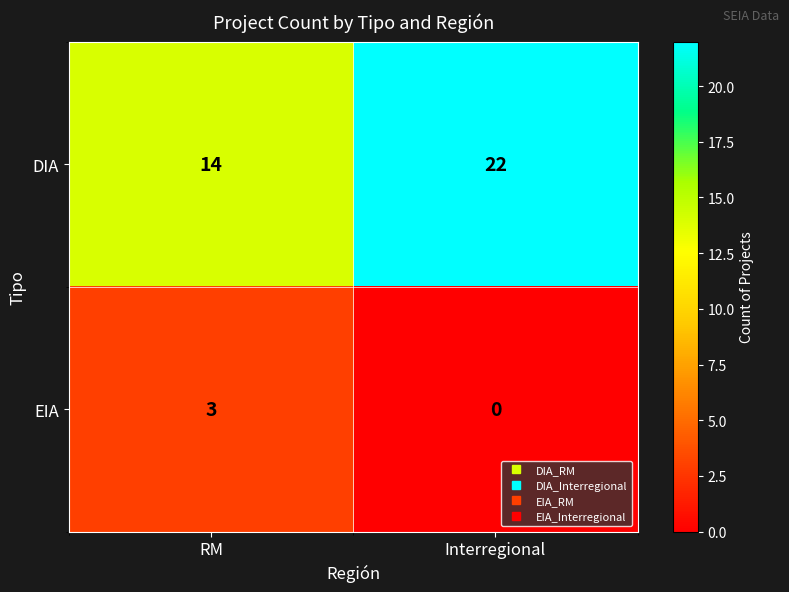

Which series has the largest total across all categories?

DIA